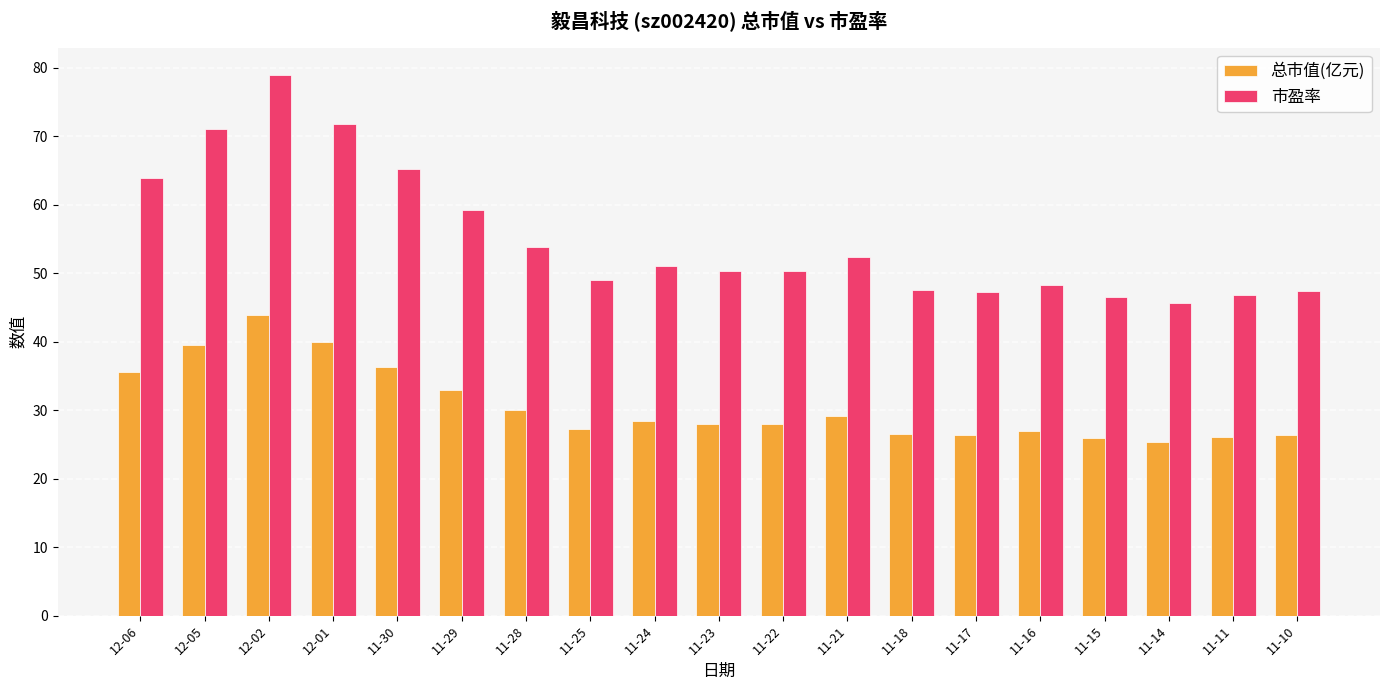

At which category is the sum across all series the highest?

12-02